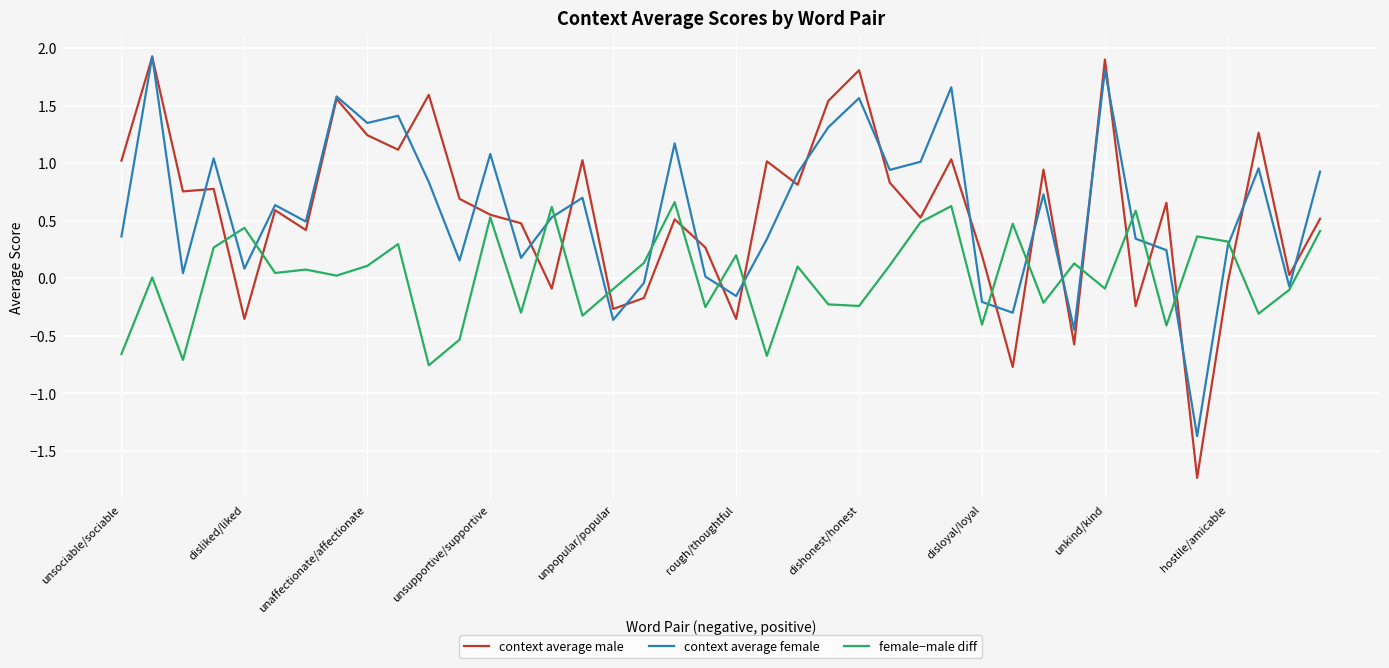

What is the maximum value shown in the chart?

1.9